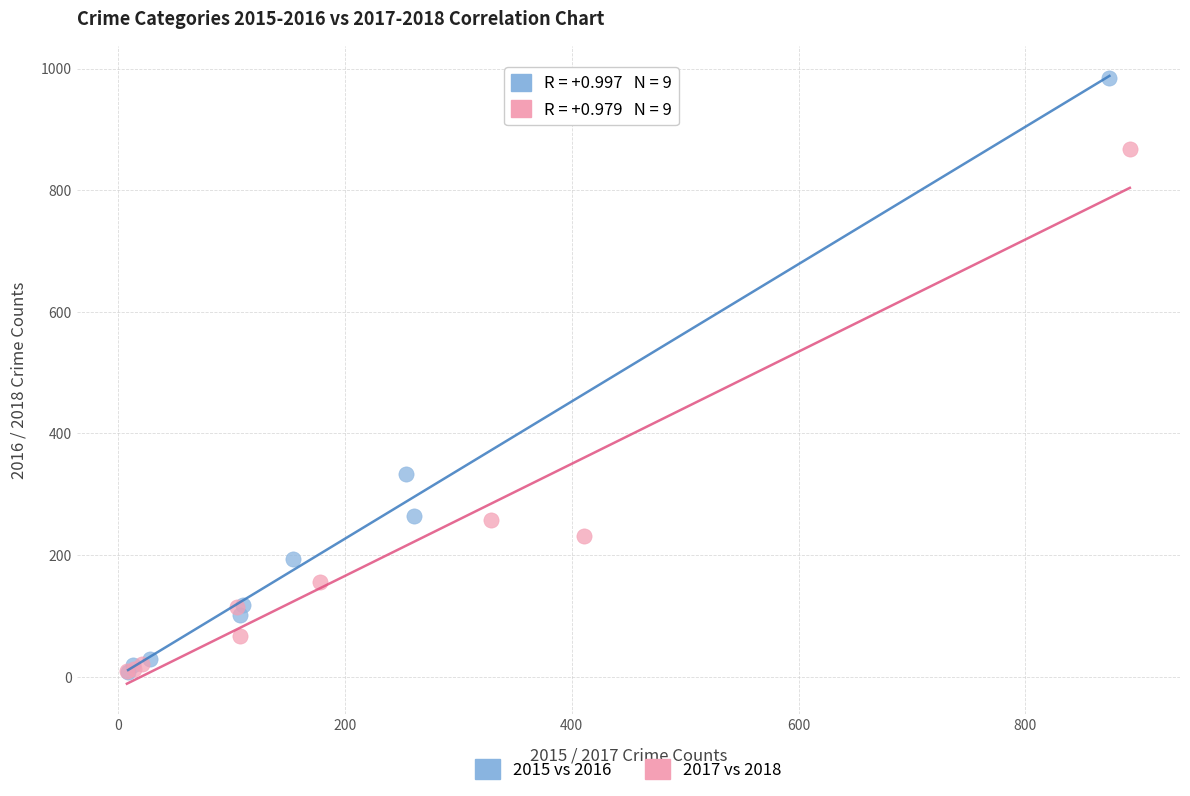

What are all the series names shown in the legend?

2015 vs 2016, 2017 vs 2018